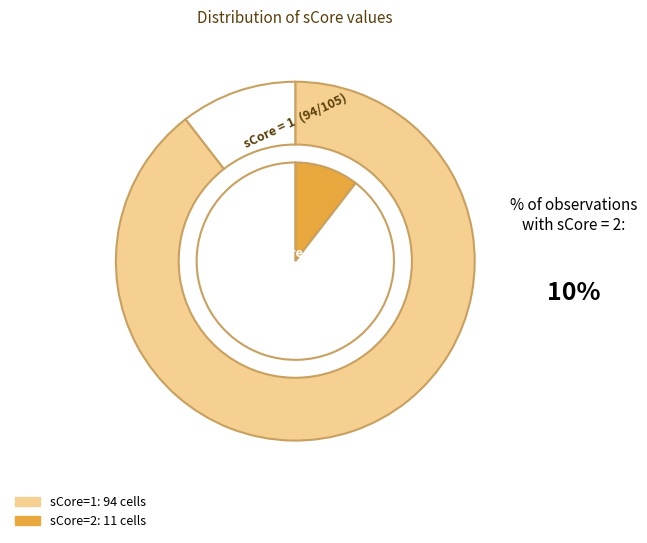

What is the change in value from 1 to 2?

-83